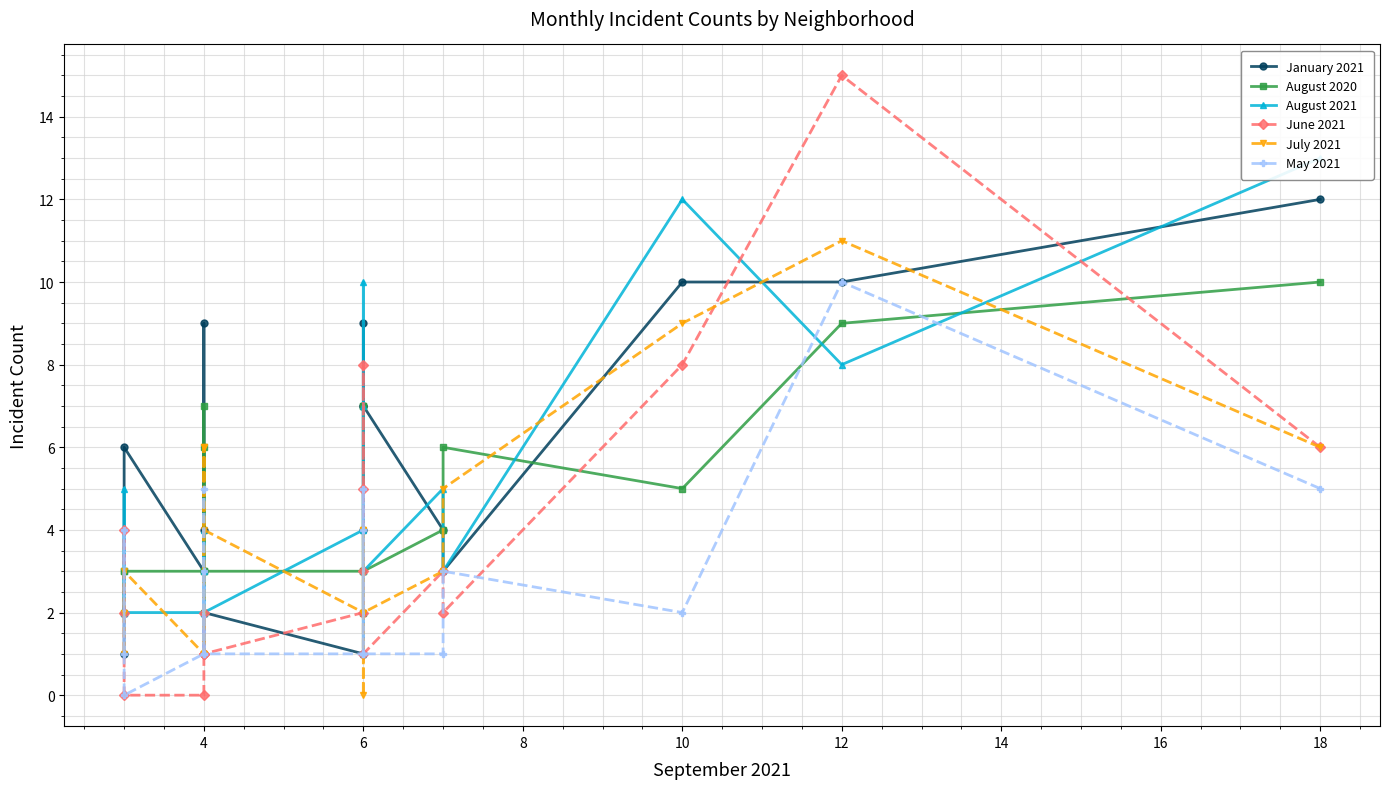

Reading left to right, what are all the values shown in this chart?

January 2021: 12	10	10	3	4	7	7	4	9	1	2	9	4	1	3	6	2	1
August 2020: 10	9	5	6	4	3	7	7	2	3	3	7	2	6	3	3	2	3
August 2021: 13	8	12	3	5	3	10	1	7	4	2	3	2	4	2	2	5	2
June 2021: 6	15	8	2	3	1	8	5	3	2	1	1	1	2	0	0	4	2
July 2021: 6	11	9	5	3	2	4	4	0	2	4	6	1	6	1	3	2	1
May 2021: 5	10	2	3	1	1	4	5	1	1	1	5	1	3	1	0	4	1